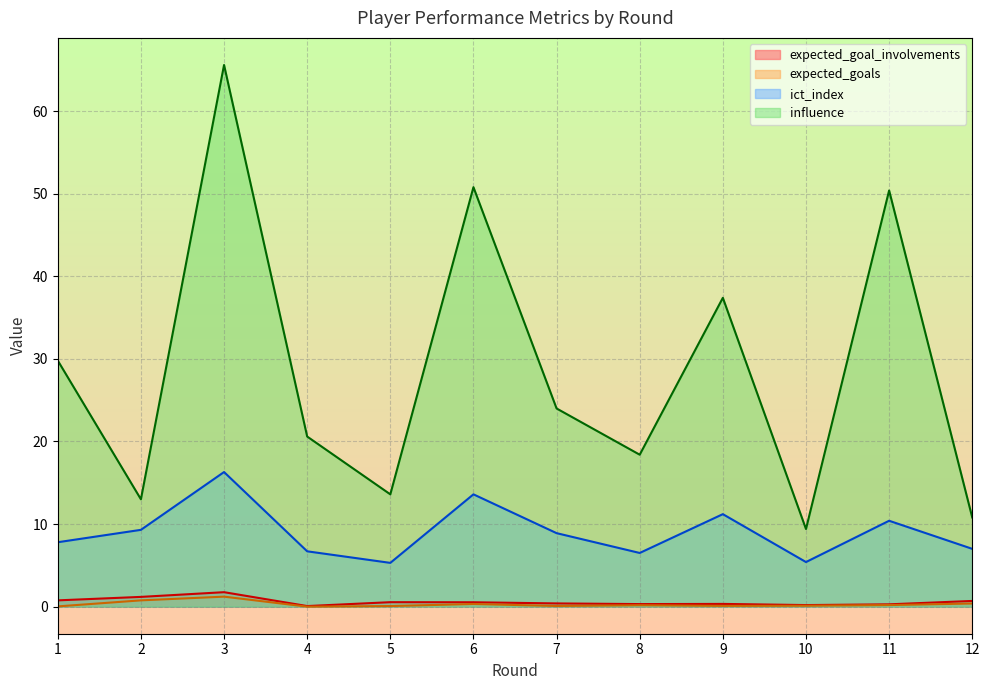

How many data points in influence are less than 24?

6